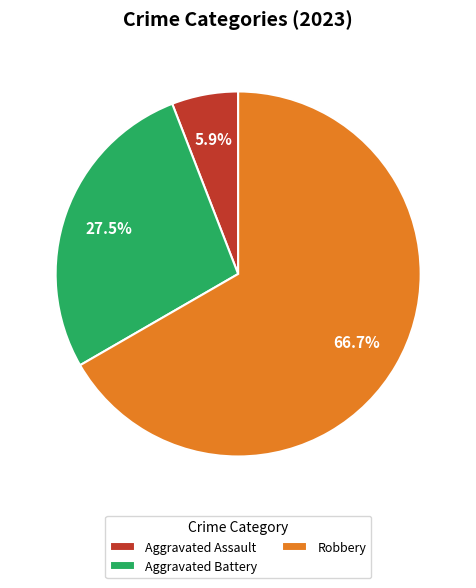

Combined, what portion of the pie is Aggravated Battery and Robbery?

94.1%